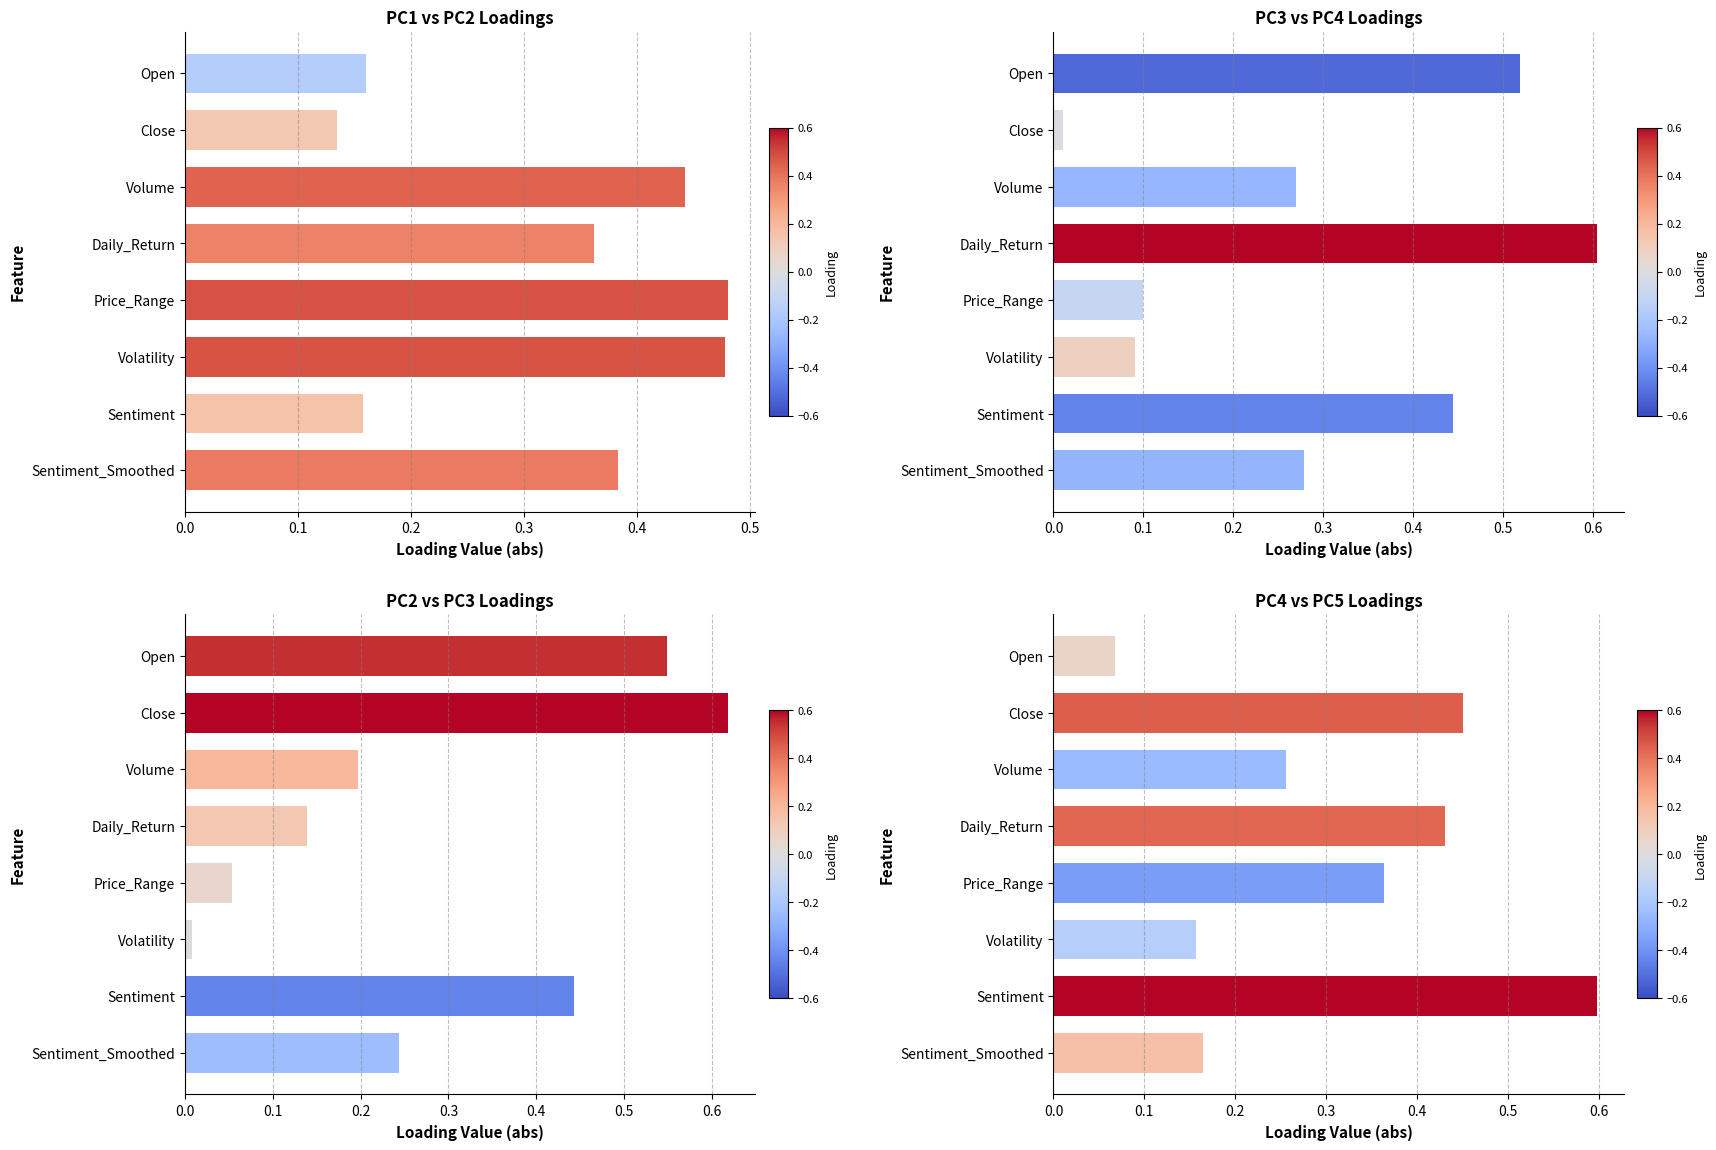

Is the value of PC3 at Sentiment_Smoothed greater than the value of PC1 at Sentiment_Smoothed?

No